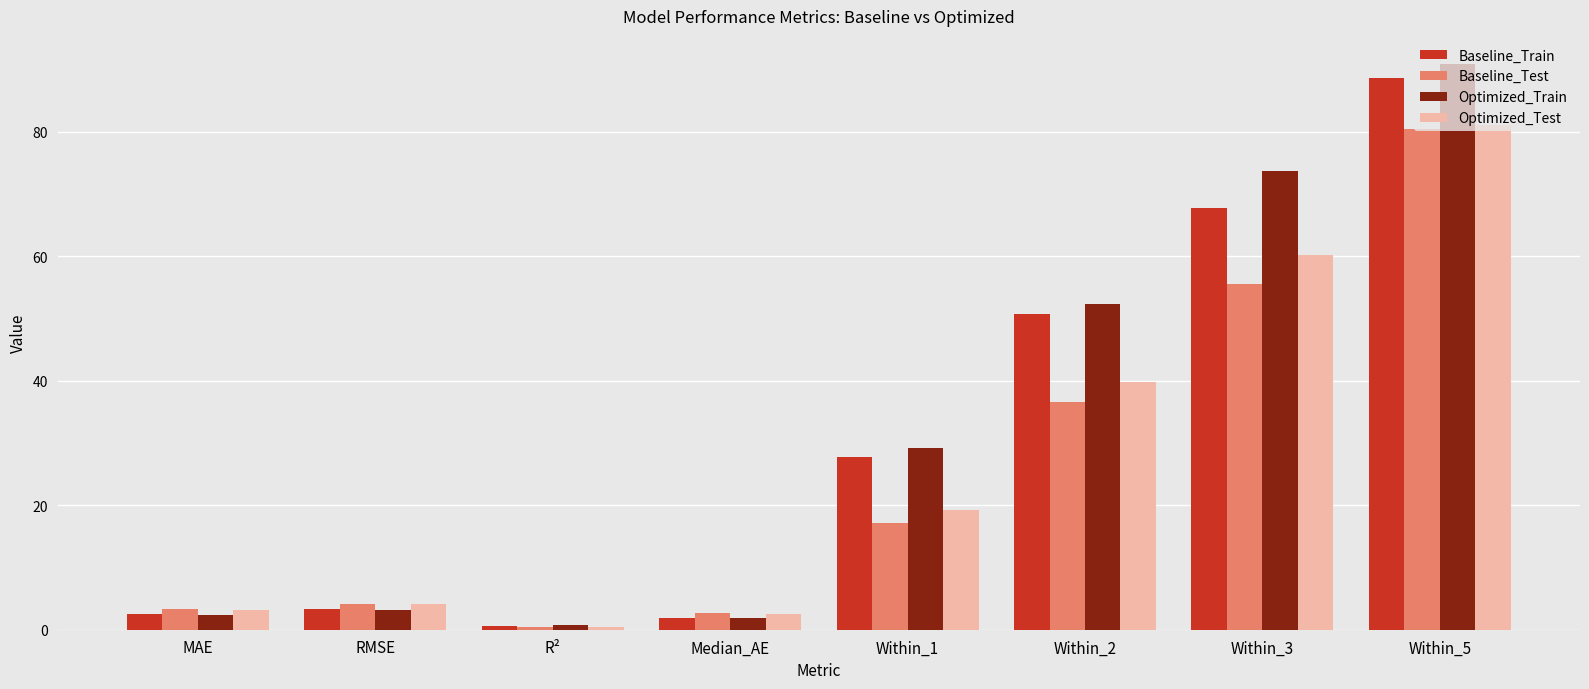

What are all the series names shown in the legend?

Baseline_Train, Baseline_Test, Optimized_Train, Optimized_Test